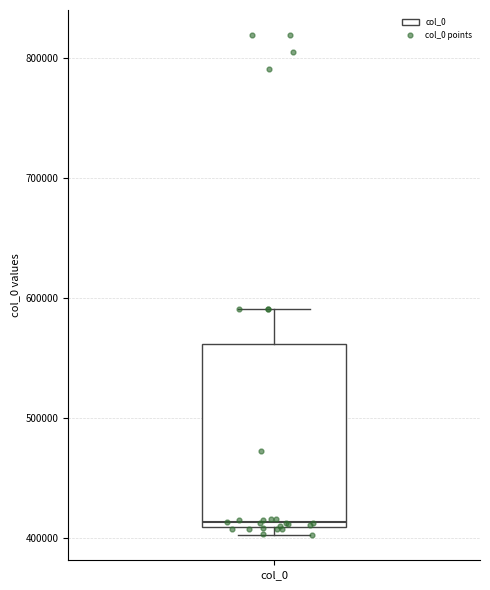

Transcribe this box plot: give where the median line is, the range the box spans, and where the two whiskers end, as read against the y-axis. The values are not printed on the chart, so give them approximately, as read against the axis.

median 410000 (just above the box's lower edge), box 410000 to 560000, whiskers 400000 to 590000